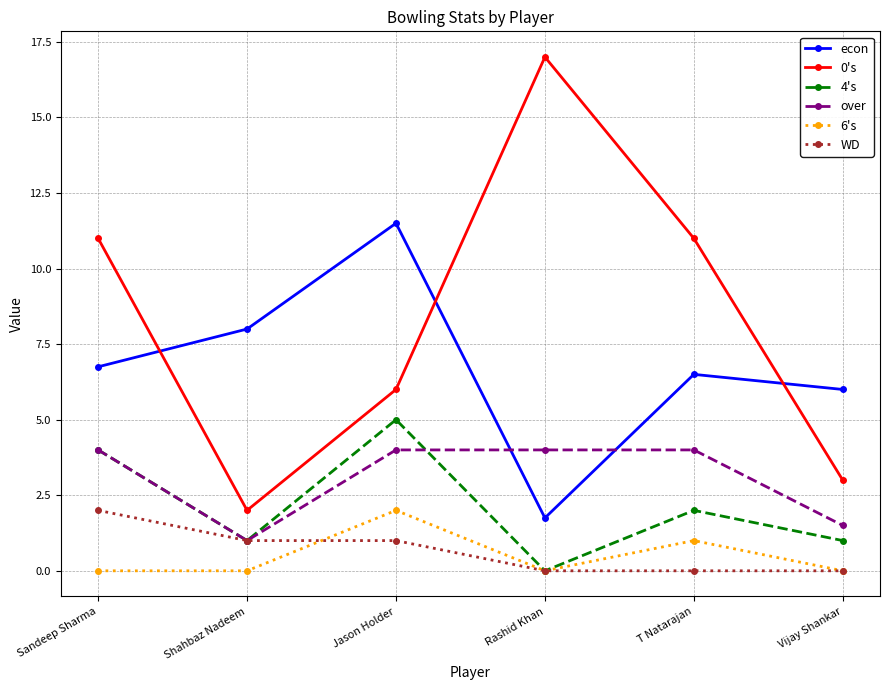

Which series changed the most between Sandeep Sharma and Vijay Shankar?

0's